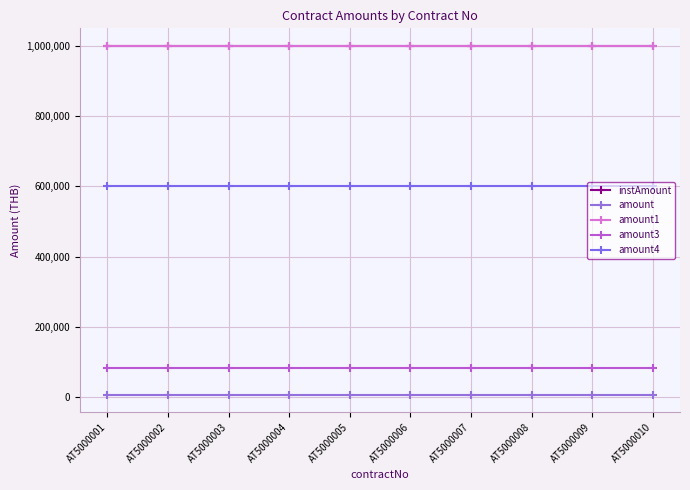

Does the chart have visible grid lines?

Yes